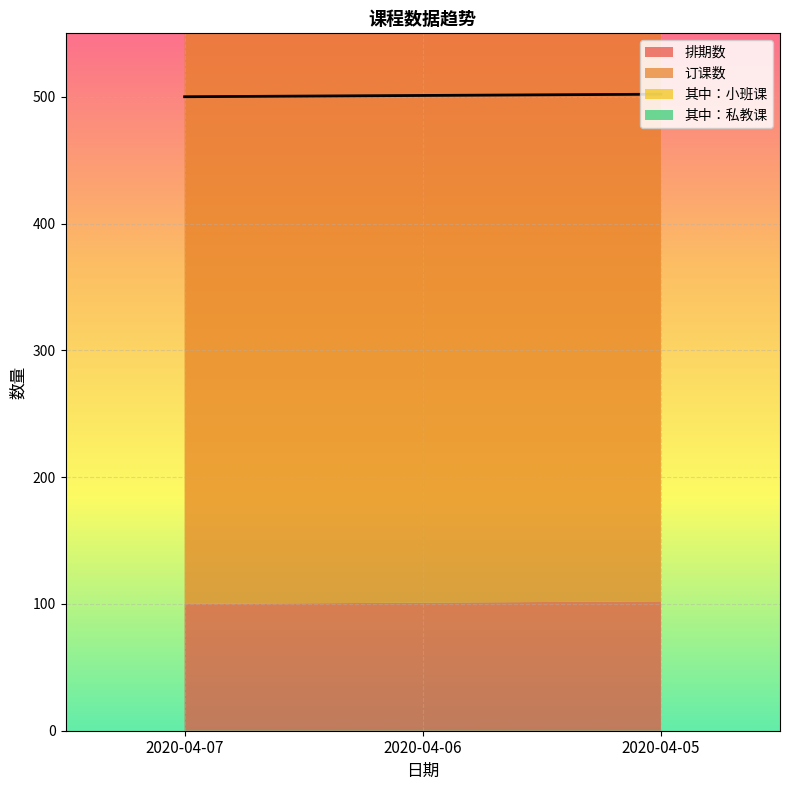

What is the spread (max minus min) of values at 2020-04-06?

400